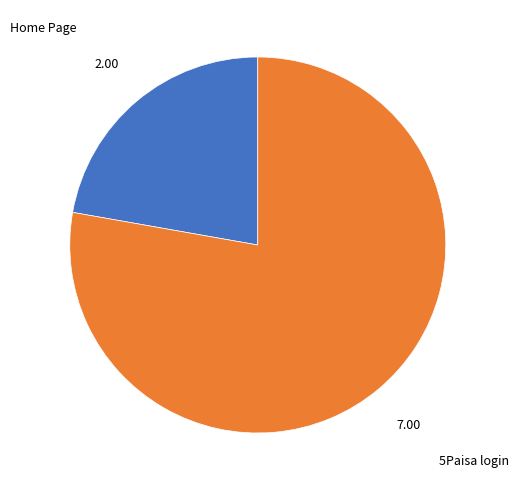

Is there a majority slice in this chart?

Yes